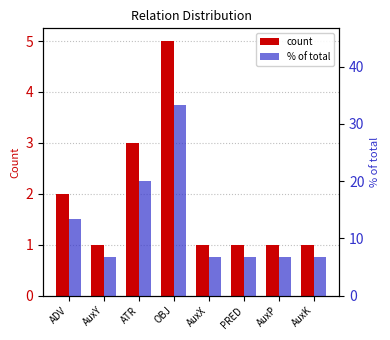

What is the difference between the count values at AuxK and ATR?

2.0